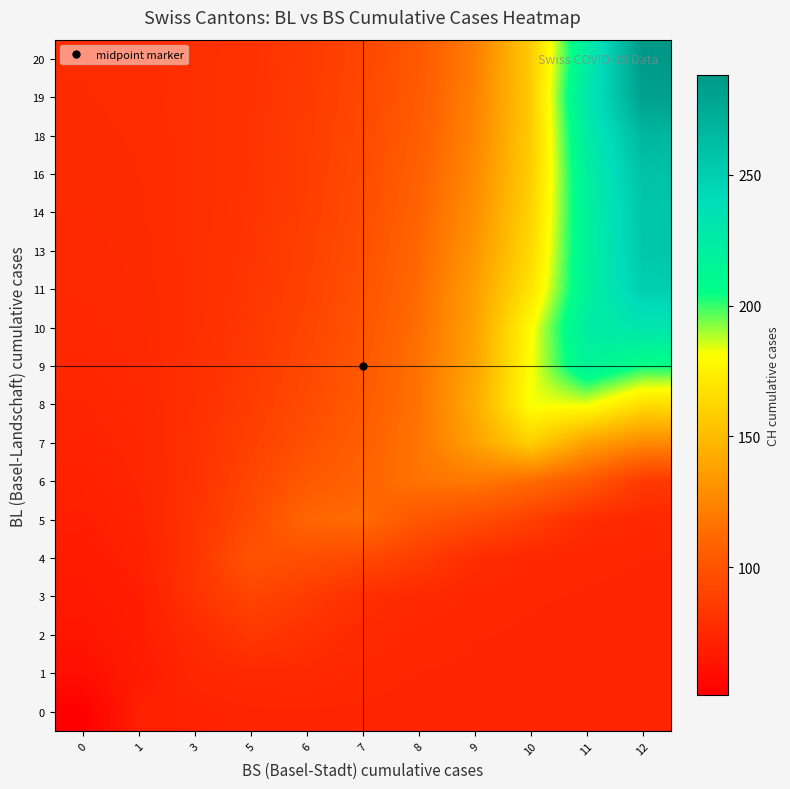

At how many categories does at least one series exceed 170?

3